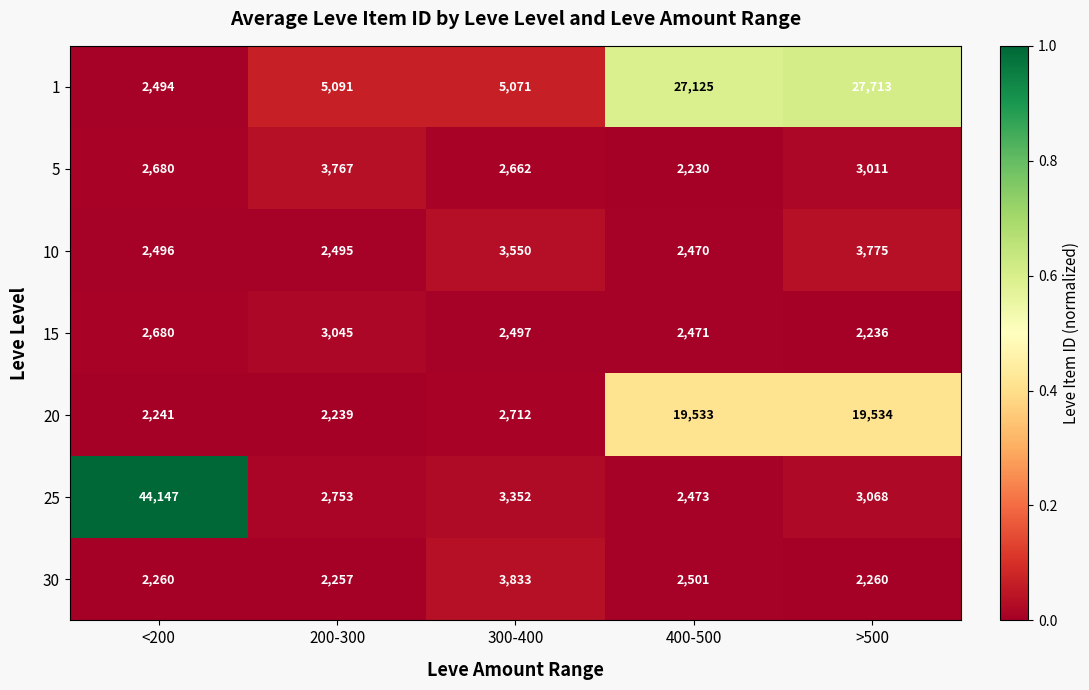

At 400-500, list the series in order from smallest to largest.

5, 10, 15, 25, 30, 20, 1